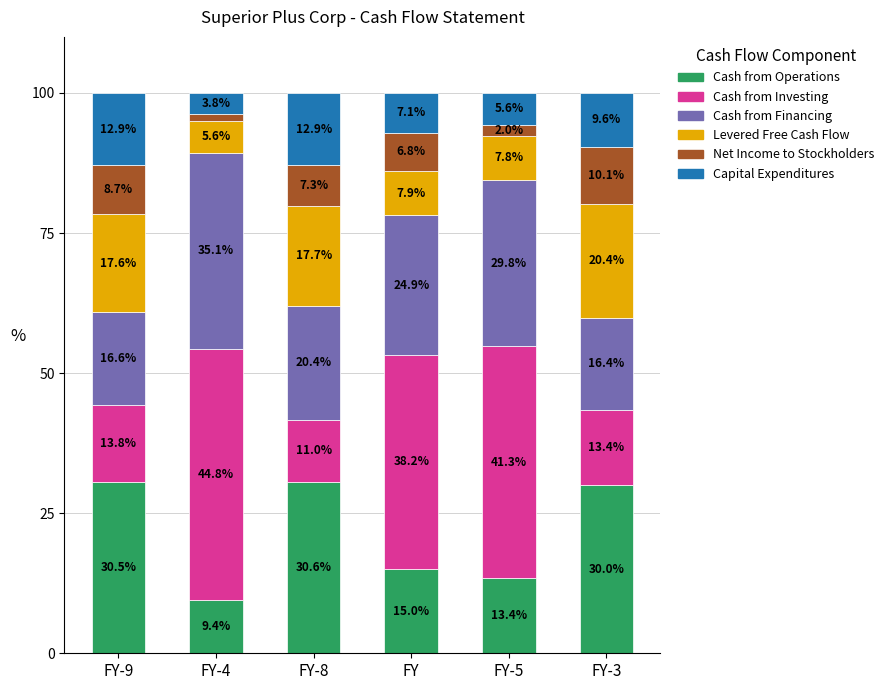

What is the sum of the Cash from Operations values at FY-8 and FY-9?

61.1